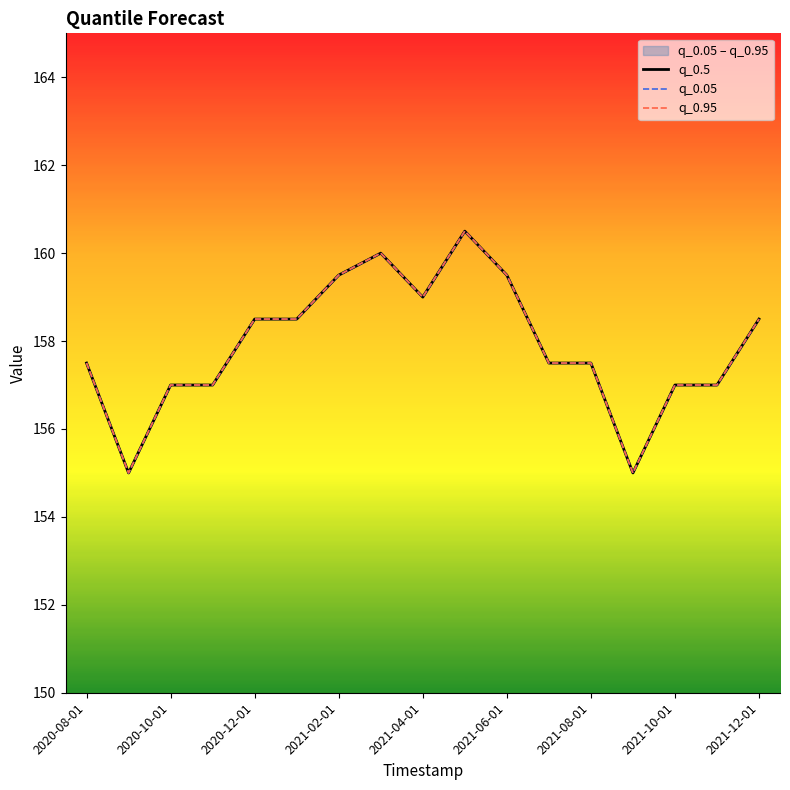

True or false: q_0.95 has more than 0 interior local peaks.

True